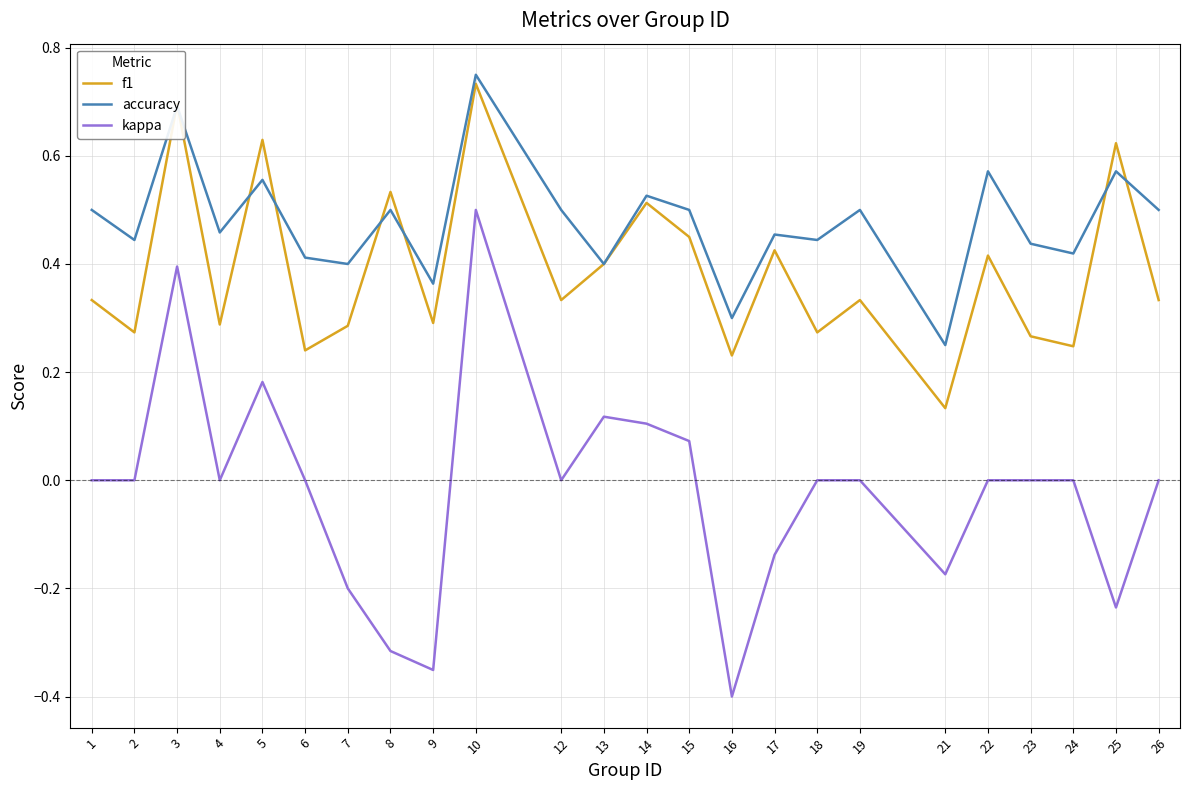

Which series has the largest total across all categories?

accuracy